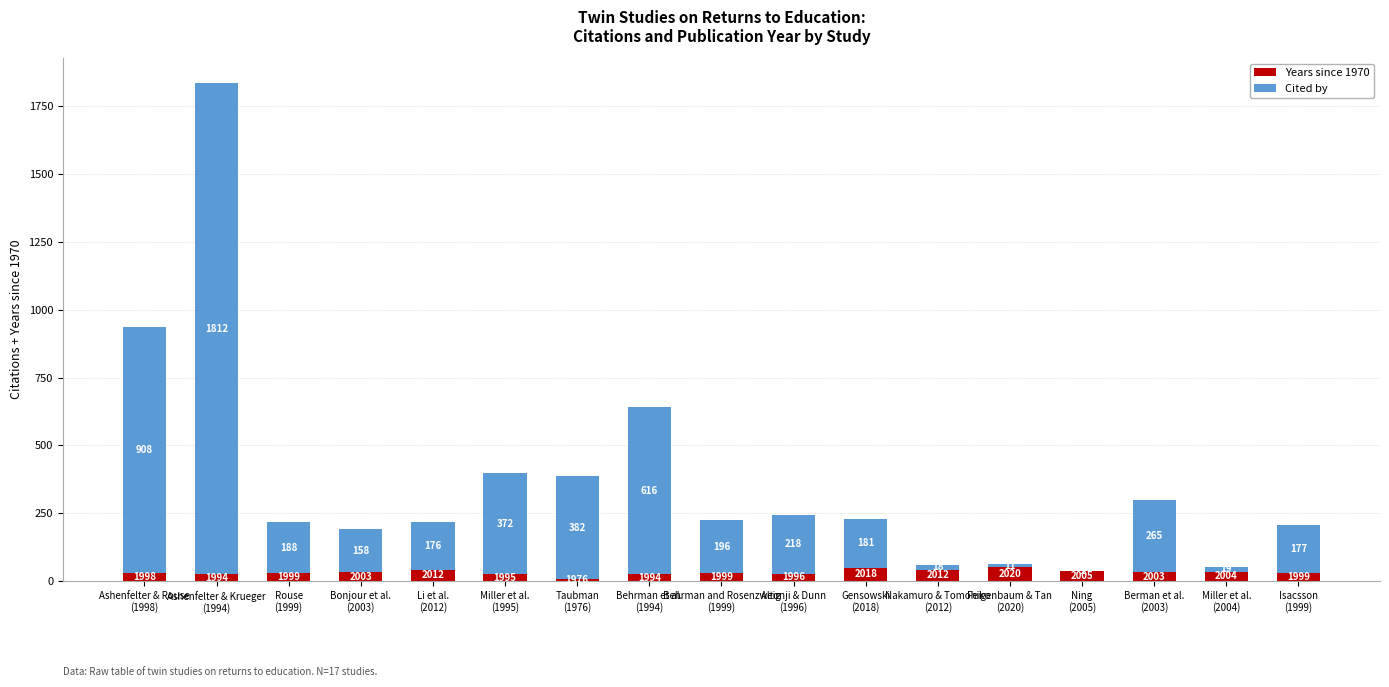

Is it true that Years since 1970 equals 33 at Bonjour et al.
(2003)?

True